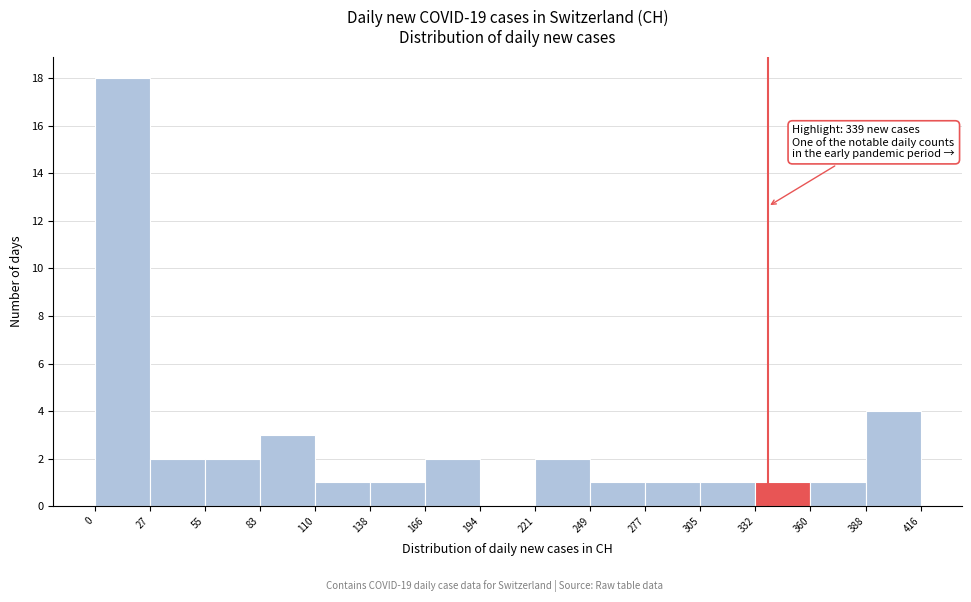

Which range on the x-axis has the tallest bar?

0 to 27